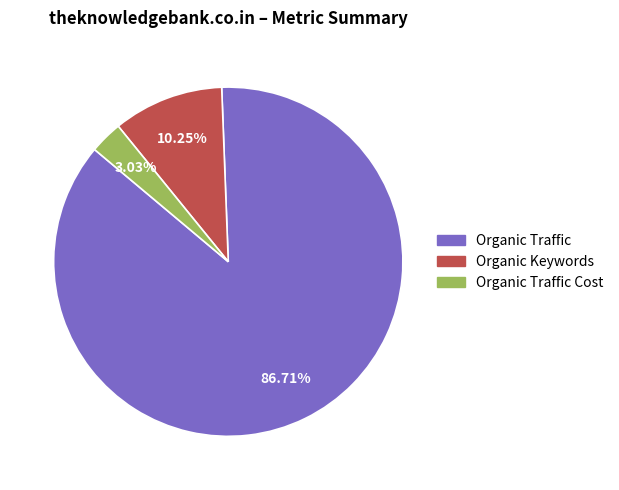

Is there a majority slice in this chart?

Yes